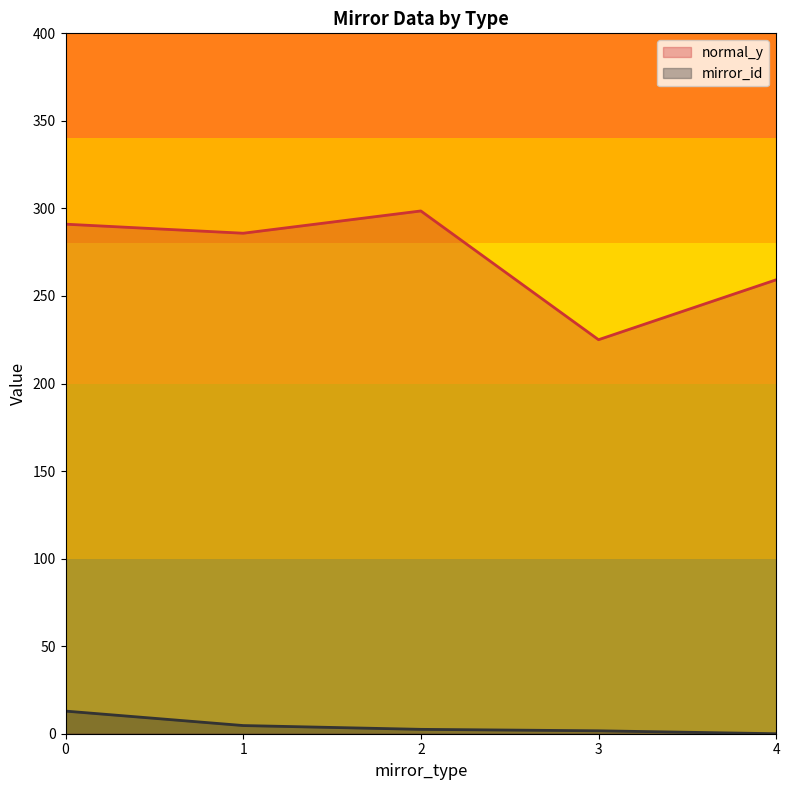

How many distinct data groups are displayed?

2